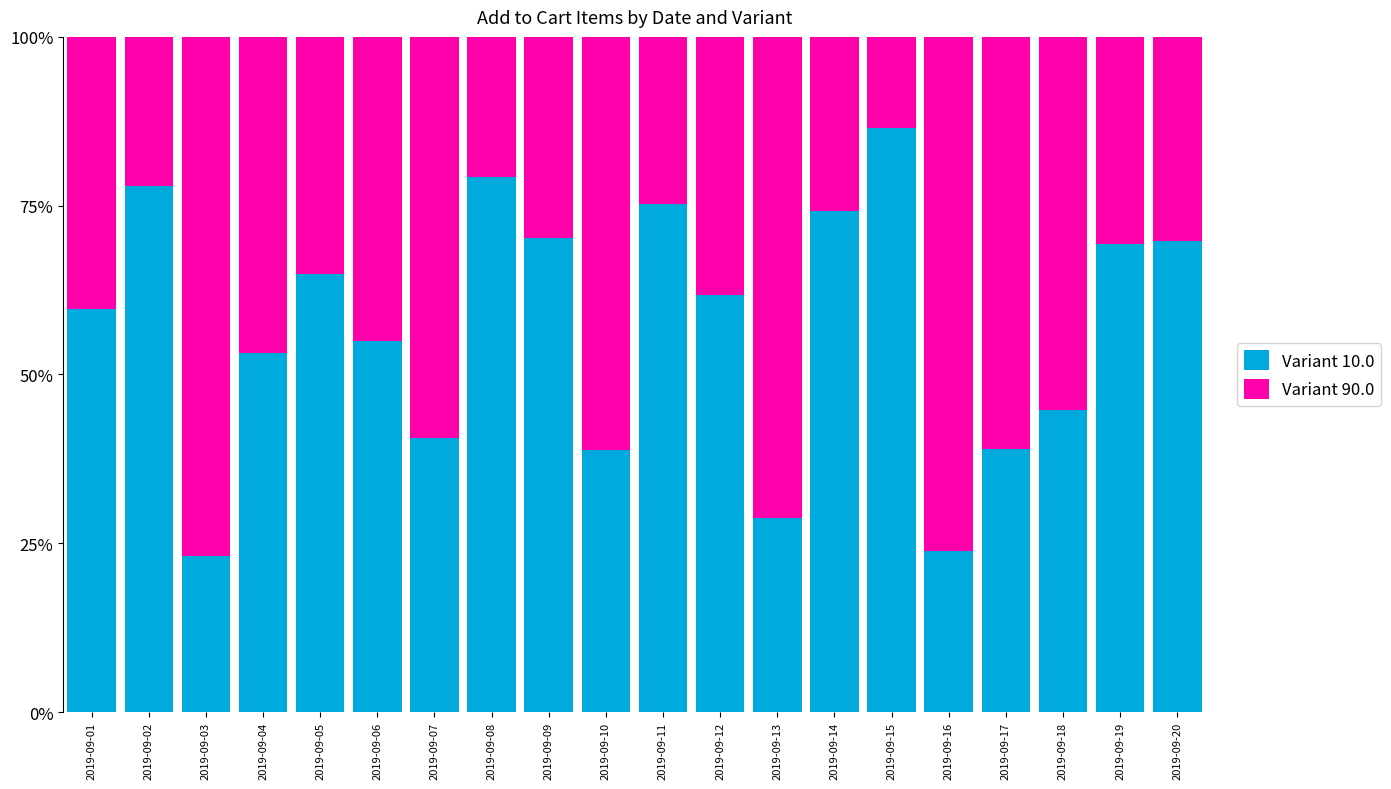

Does the chart contain any negative values?

No